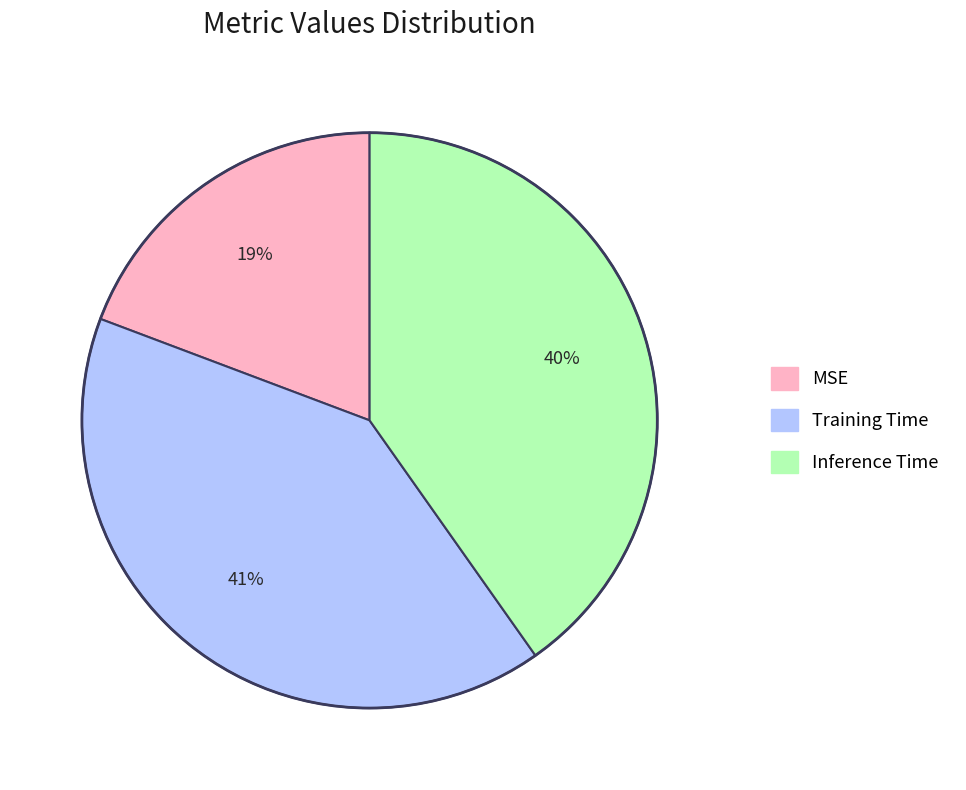

The Training Time slice represents 53% of the pie. True or false?

False